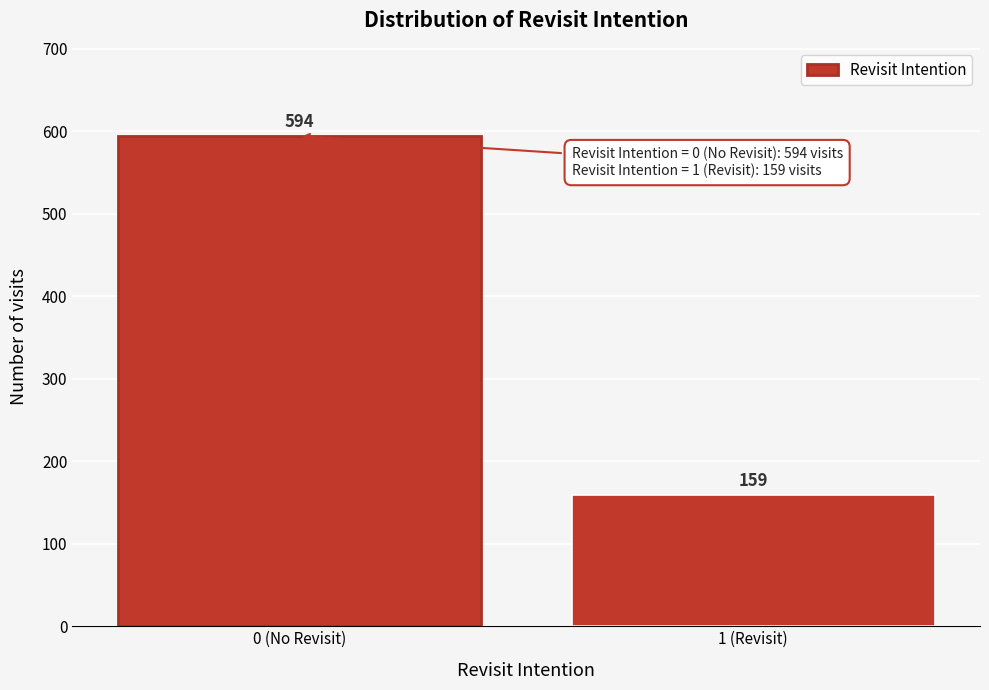

Reading right to left, what are all the values shown in this chart?

159	594